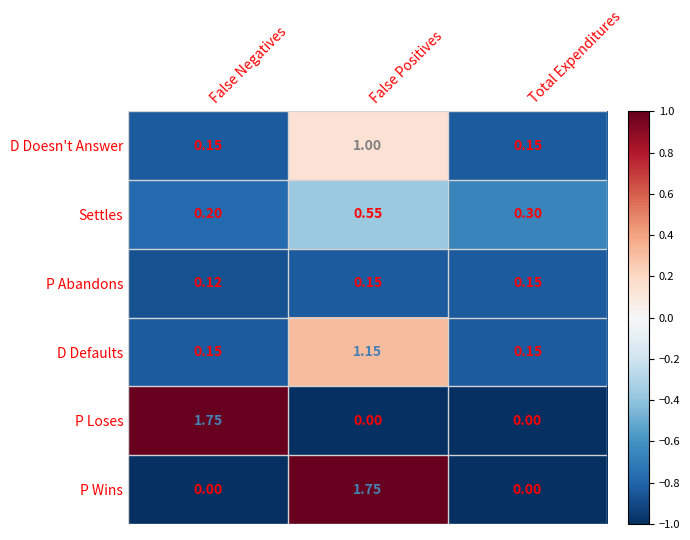

At which label does D Doesn't Answer reach its peak?

False Positives